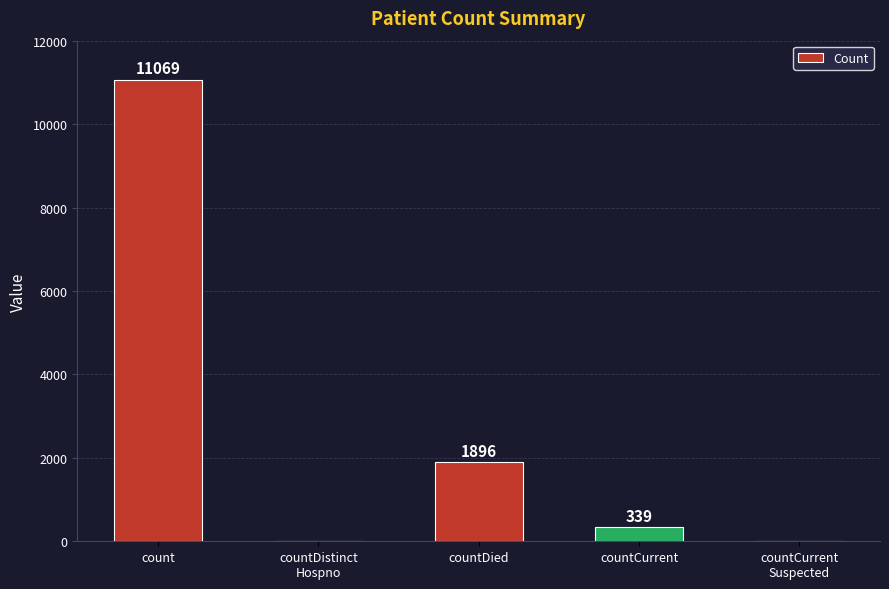

Which has a higher value, countDied or countCurrent?

countDied